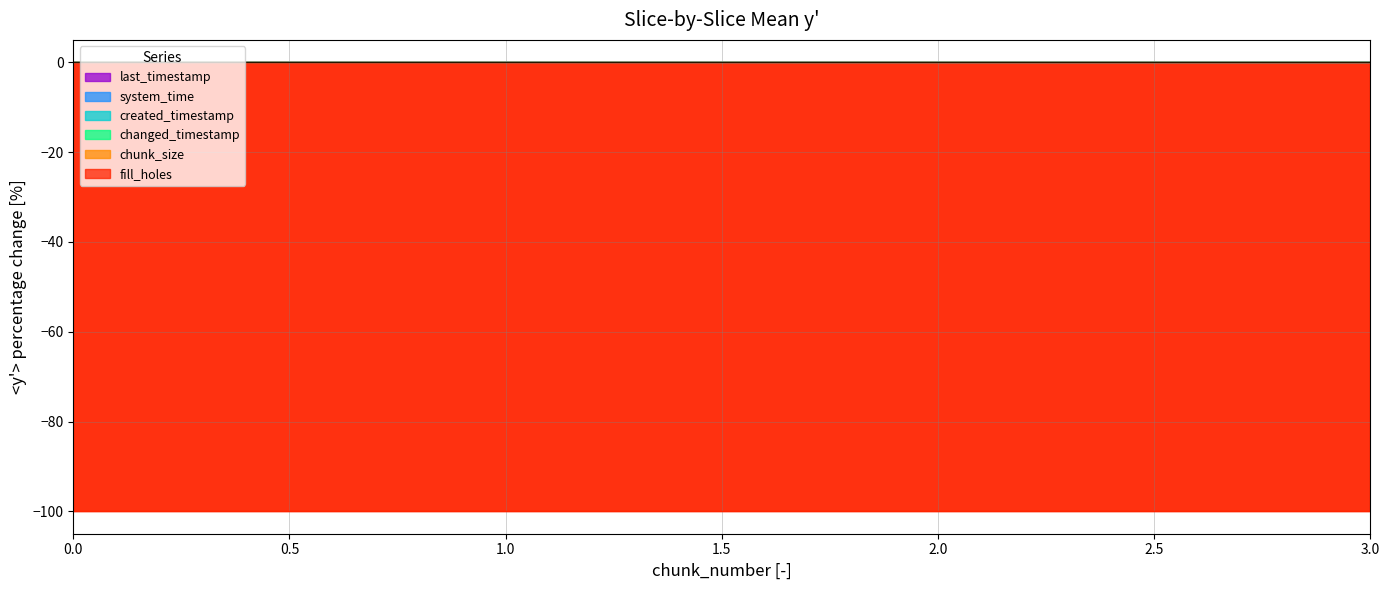

The value of changed_timestamp at 2 is -0.0. True or false?

True